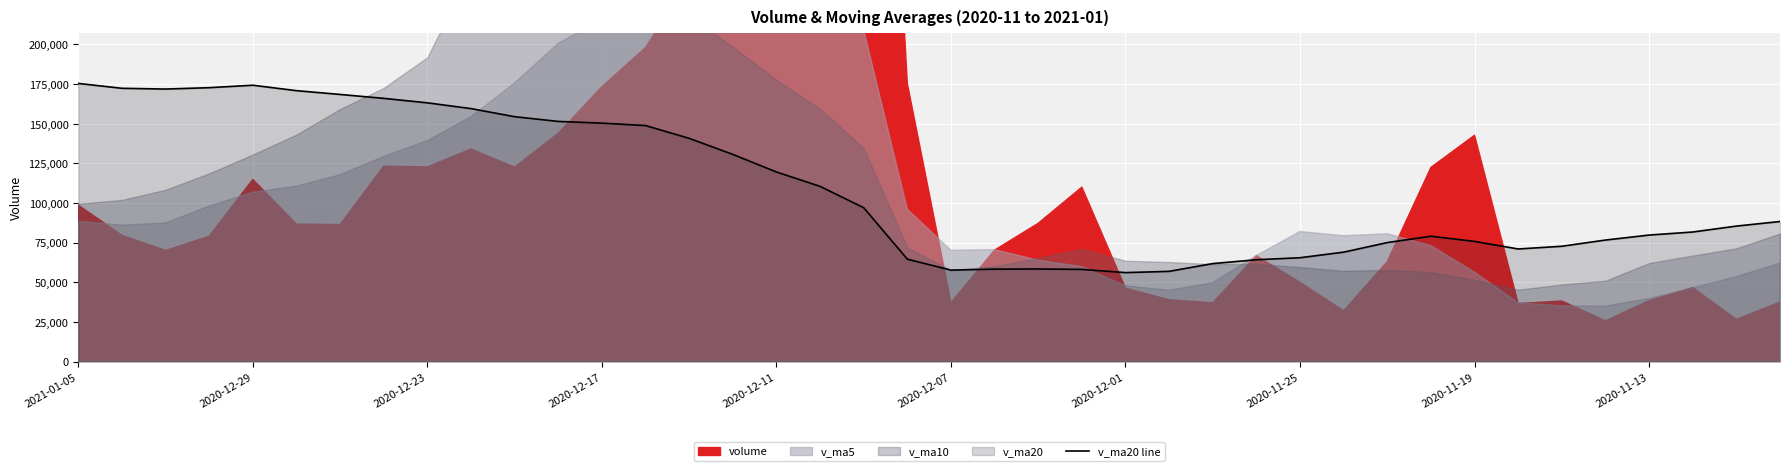

What is the minimum value for v_ma20 line?

56081.3